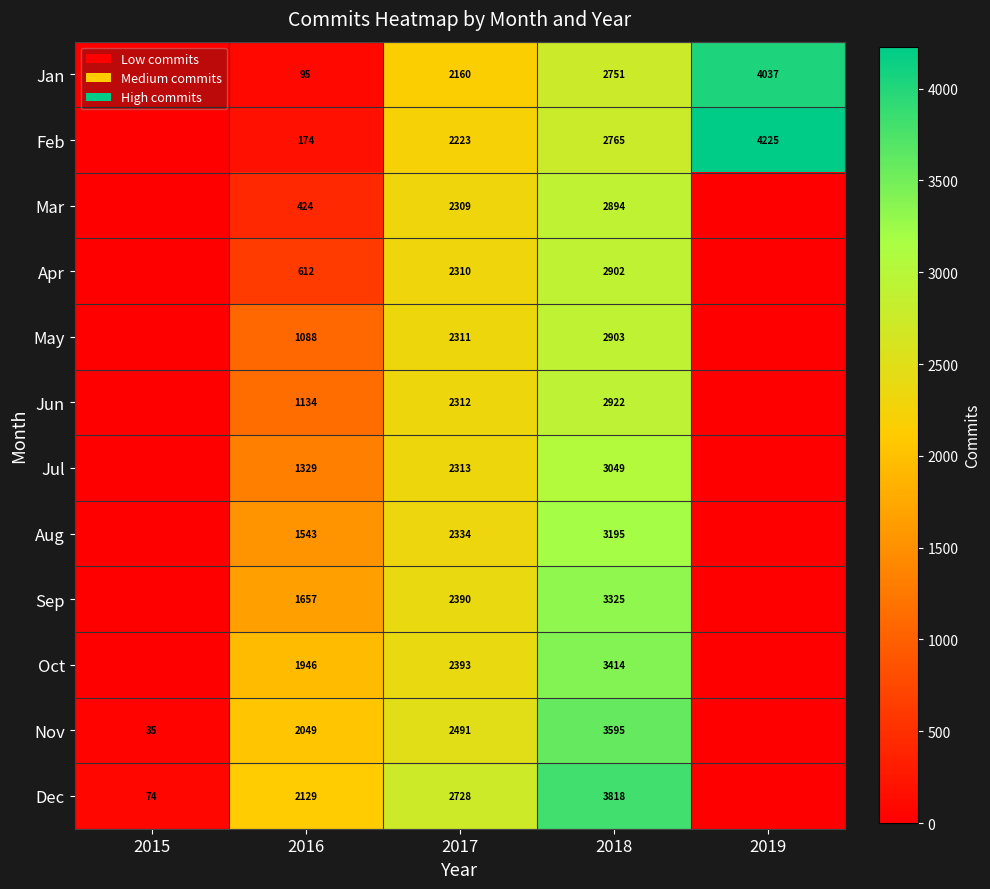

What is the difference between the Feb values at 2016 and 2017?

2049